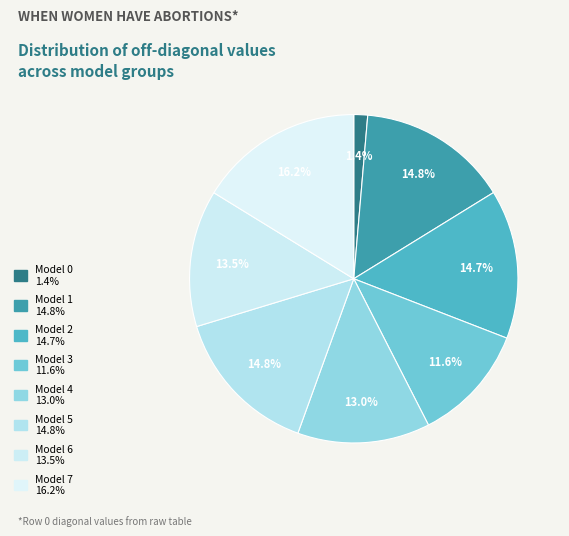

Does any single category account for the majority?

No